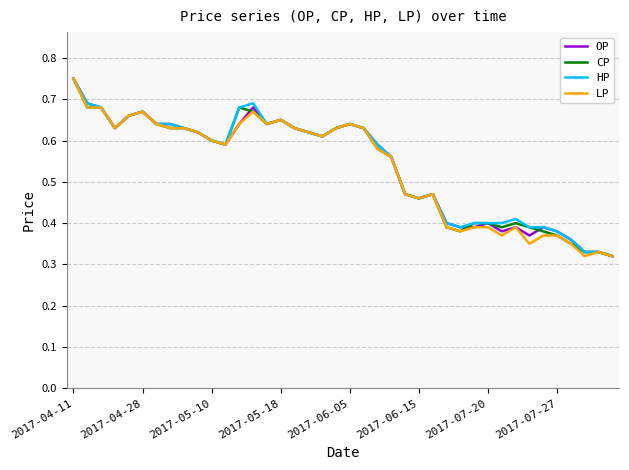

True or false: OP and HP cross at least once.

False